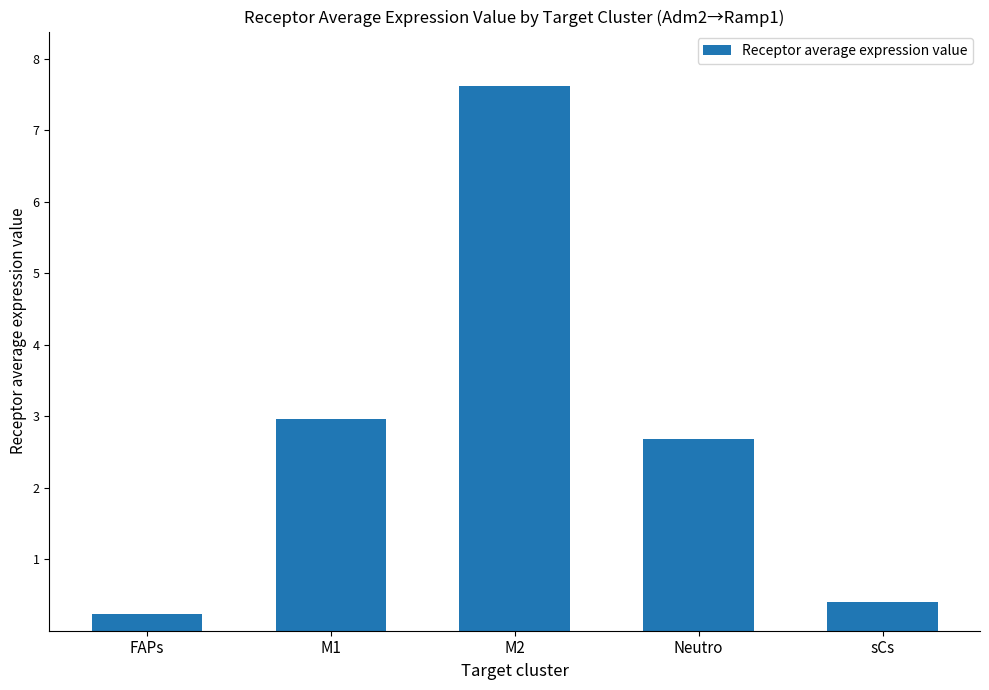

What is the maximum value shown in the chart?

7.6